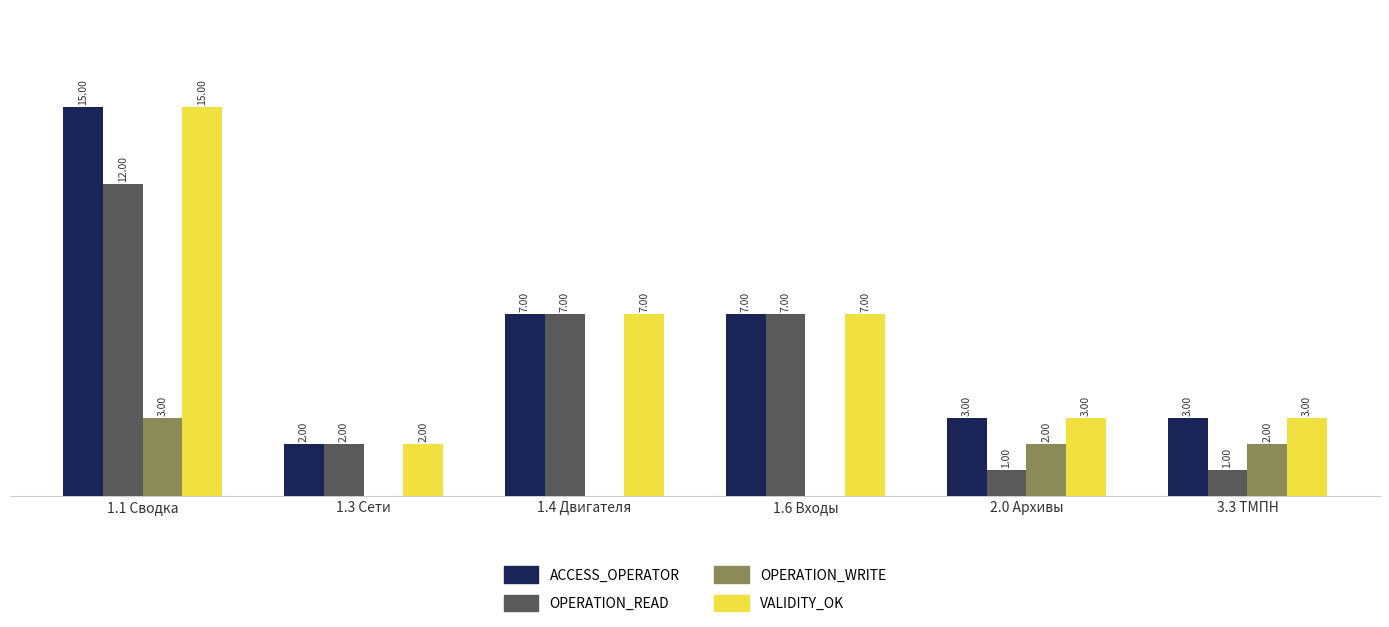

At which category is the sum across all series the highest?

1.1 Сводка